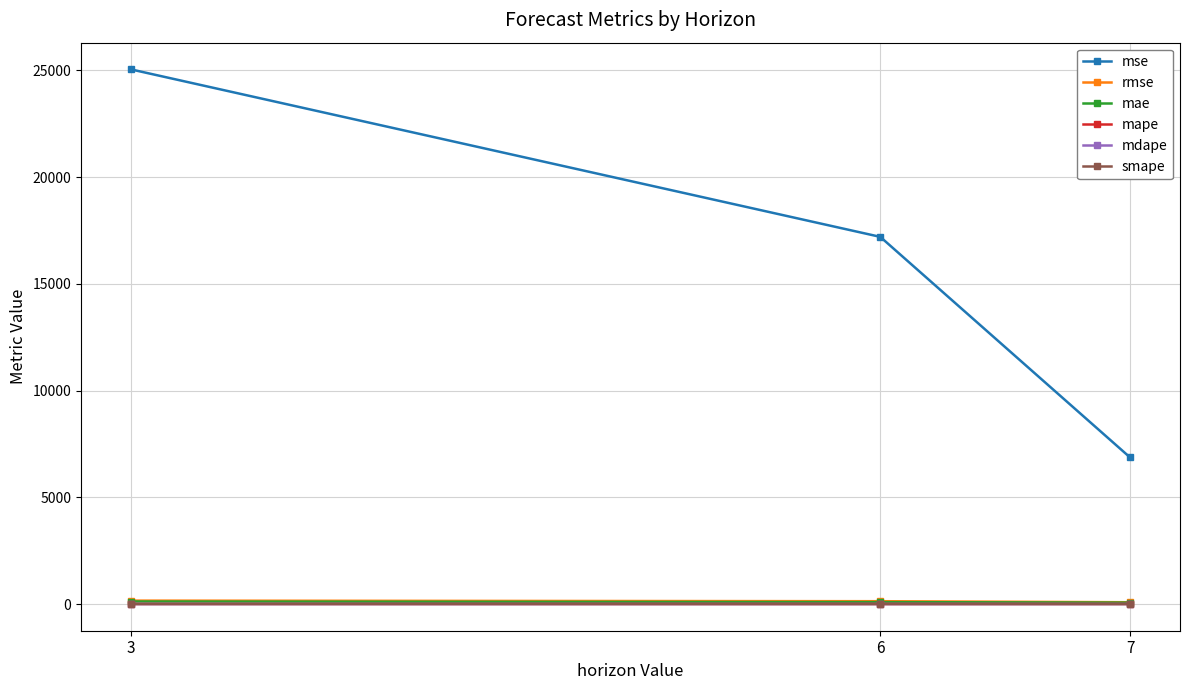

Which category has the highest value across all series?

3